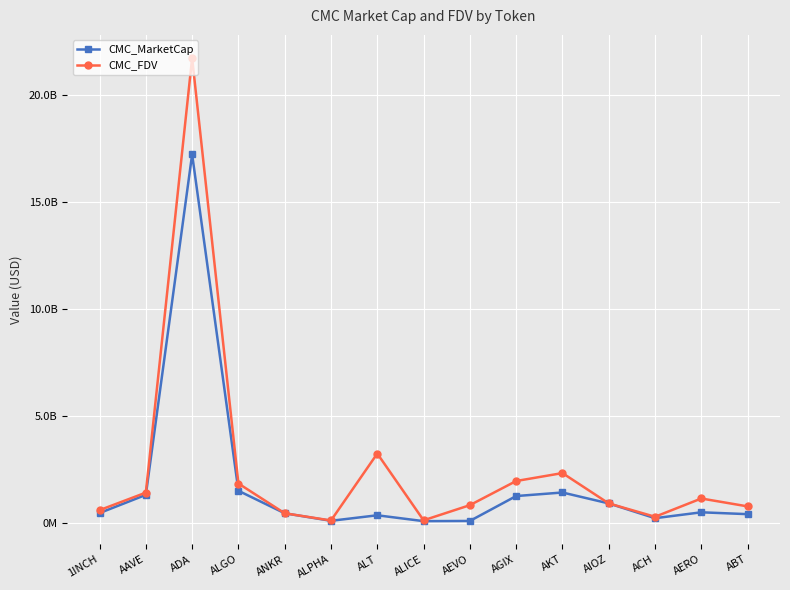

What is the total value across all series at AEVO?

921111151.1